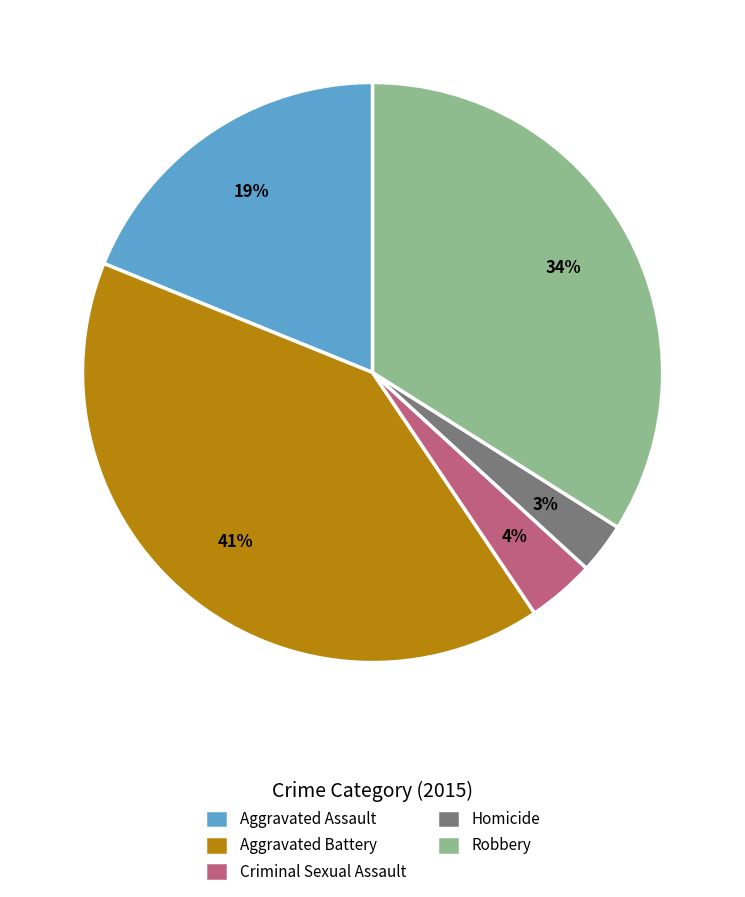

To the nearest percent, what is the combined percentage of Criminal Sexual Assault and Aggravated Assault?

23%